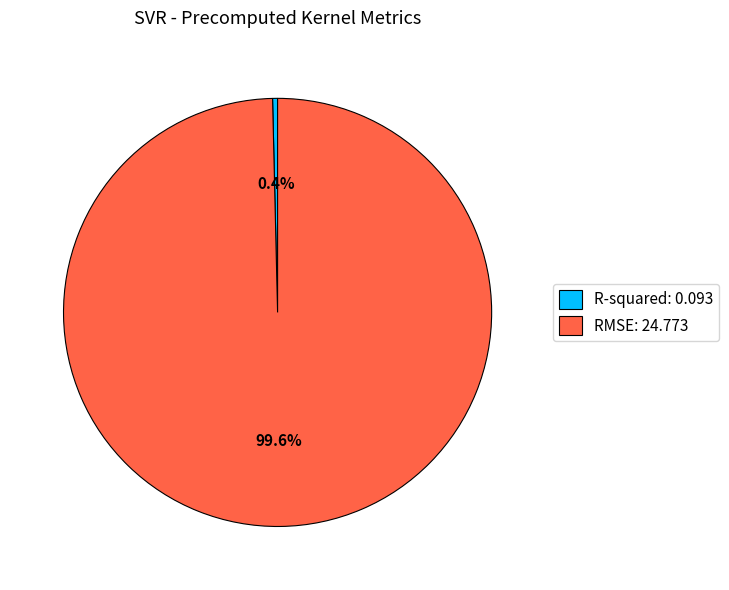

To the nearest percent, what is the average slice percentage?

50%